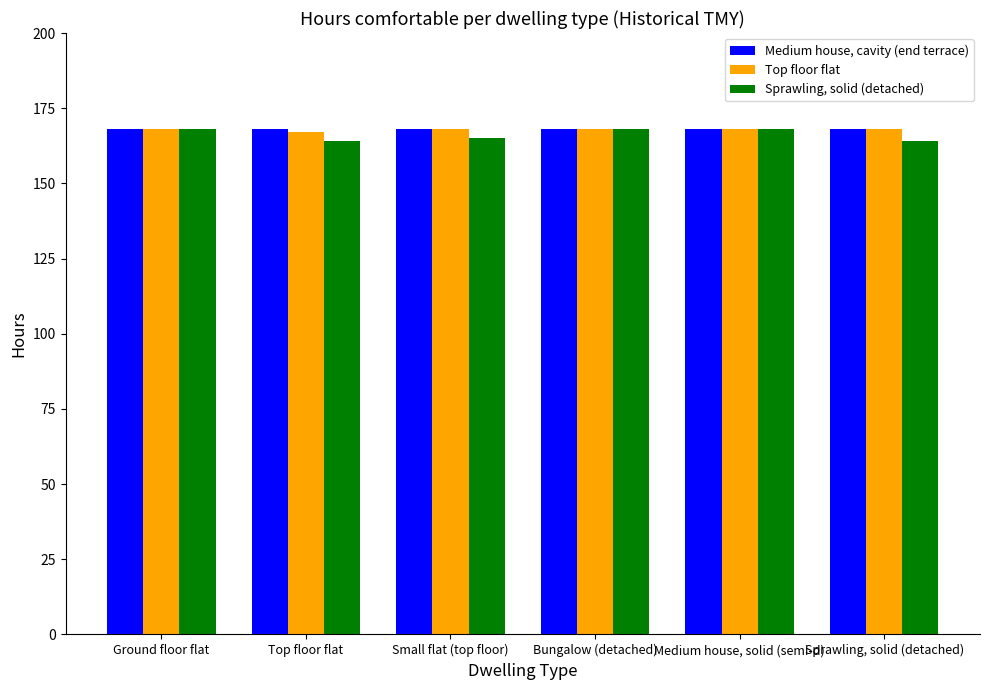

What is the average value of the Top floor flat series?

168